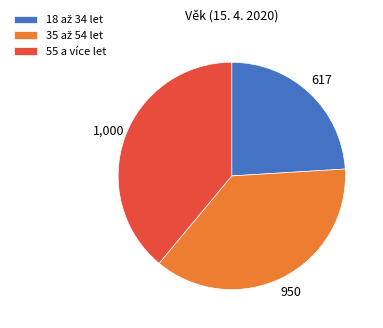

True or false: 55 a více let accounts for 39% of the total.

True